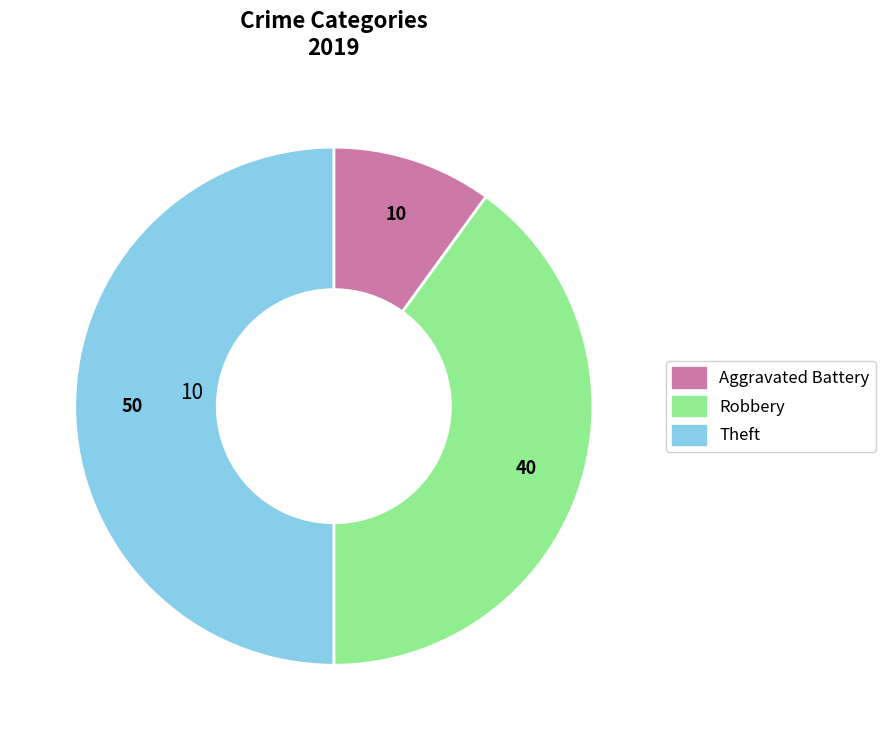

Between Theft and Robbery, which is larger?

Theft